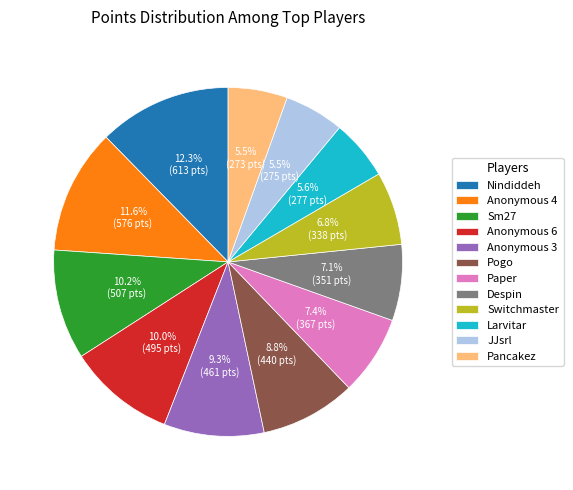

How much of the chart is everything except Sm27?

89.8%